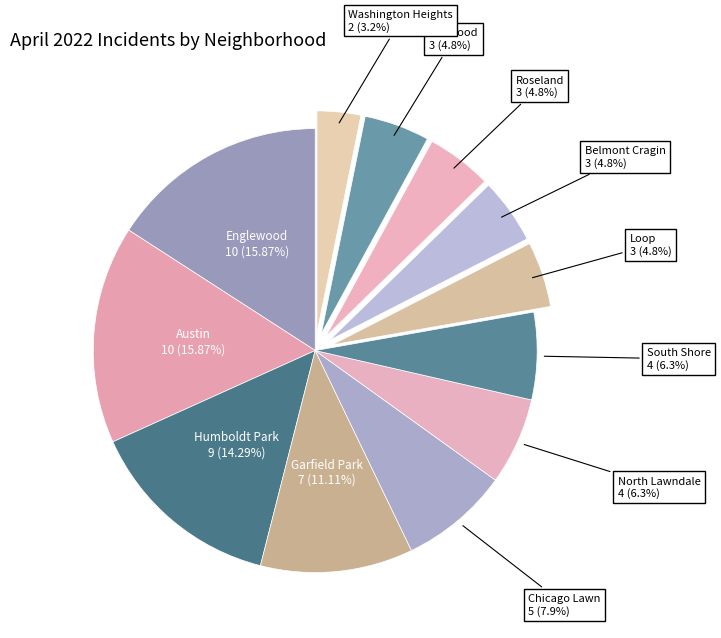

Rank the categories by value from lowest to highest.

Washington Heights, Loop, Belmont Cragin, Roseland, Kenwood, North Lawndale, South Shore, Chicago Lawn, Garfield Park, Humboldt Park, Englewood, Austin